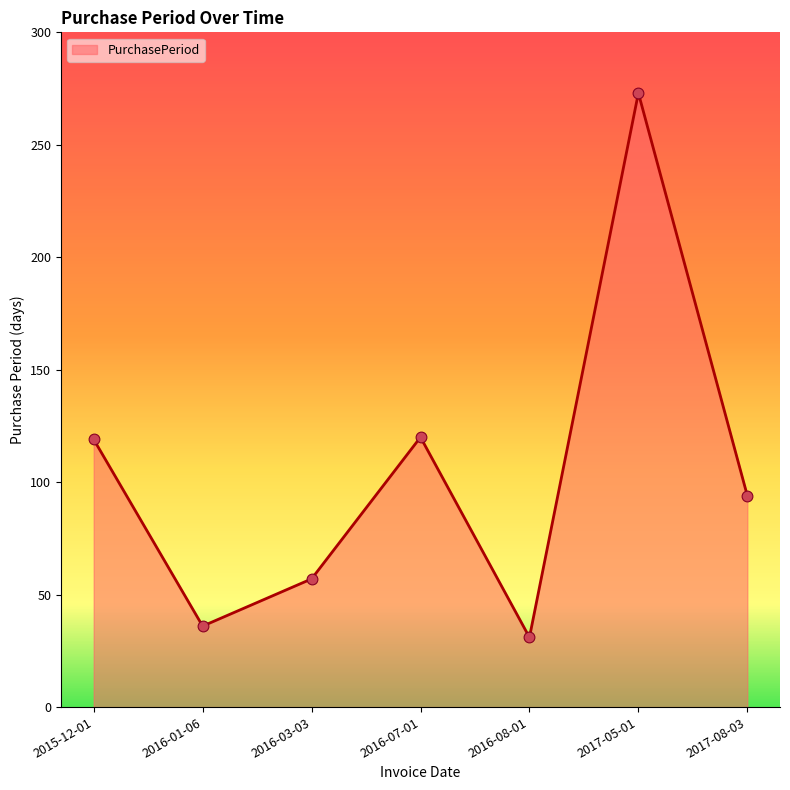

Between 2017-05-01 and 2016-08-01, which is larger?

2017-05-01